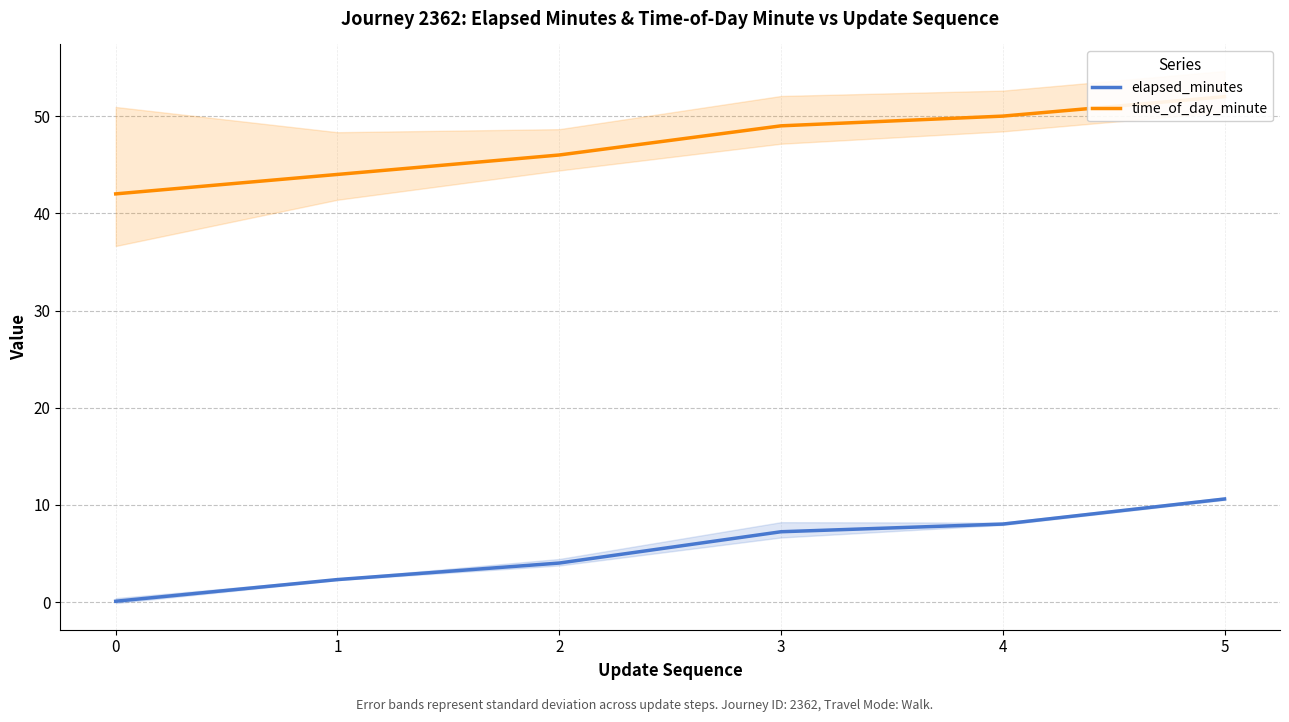

True or false: elapsed_minutes has a value of 1.4 at 2.

False